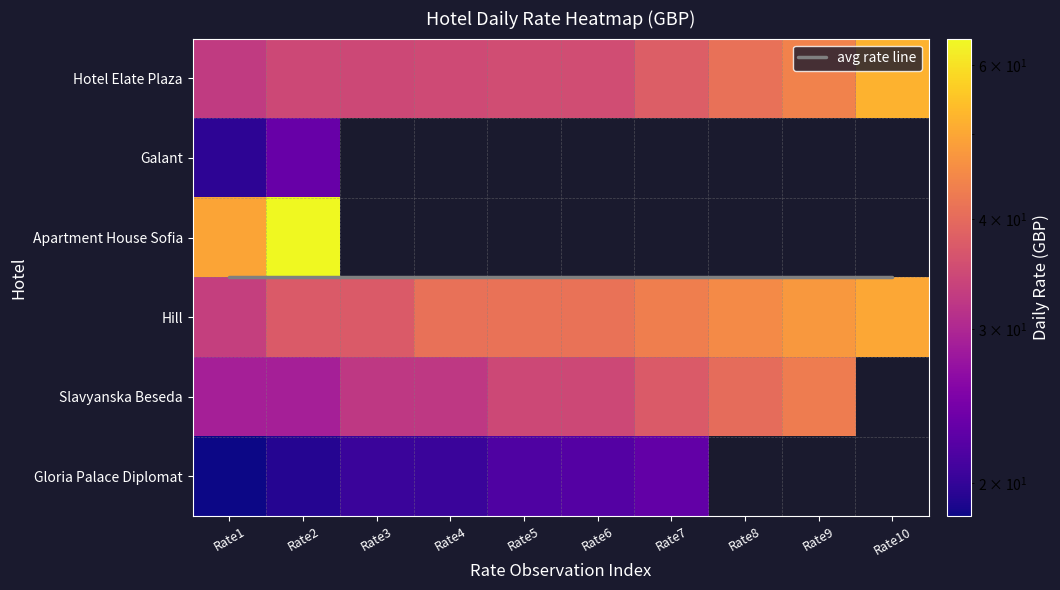

Between 0 and 8, which is larger?

8